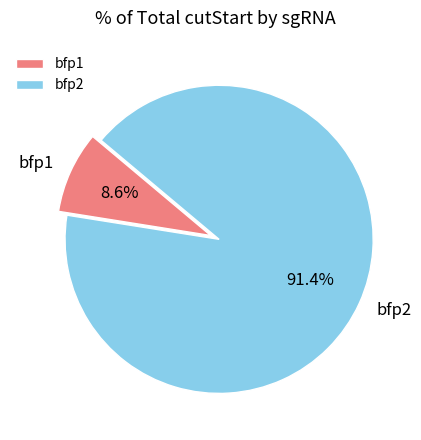

Between bfp1 and bfp2, which is larger?

bfp2